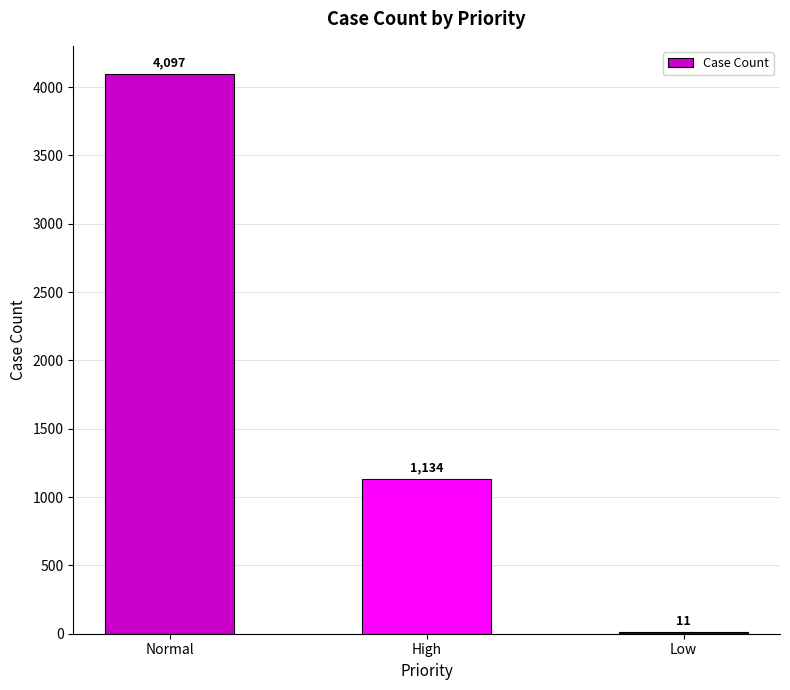

Which has a higher value, Low or High?

High